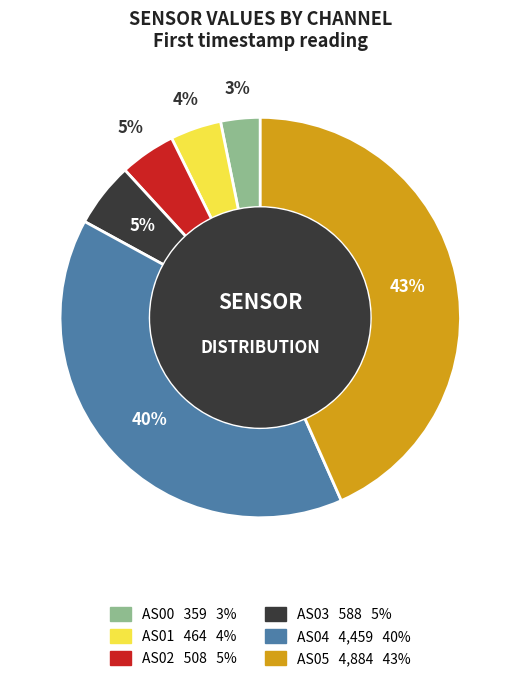

To the nearest percent, what percentage of the pie is AS01?

4%